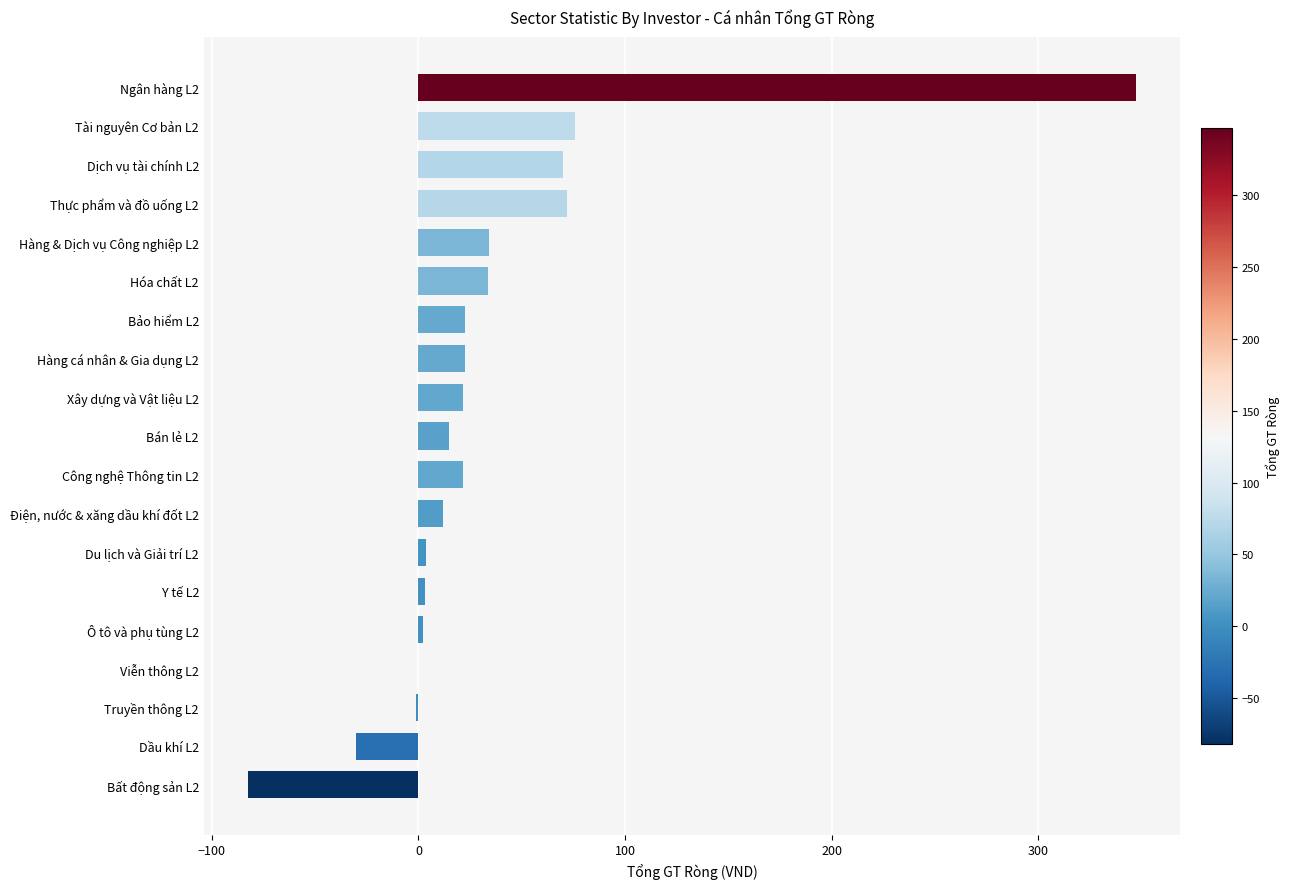

Between Hàng & Dịch vụ Công nghiệp L2 and Hàng cá nhân & Gia dụng L2, which is larger?

Hàng & Dịch vụ Công nghiệp L2